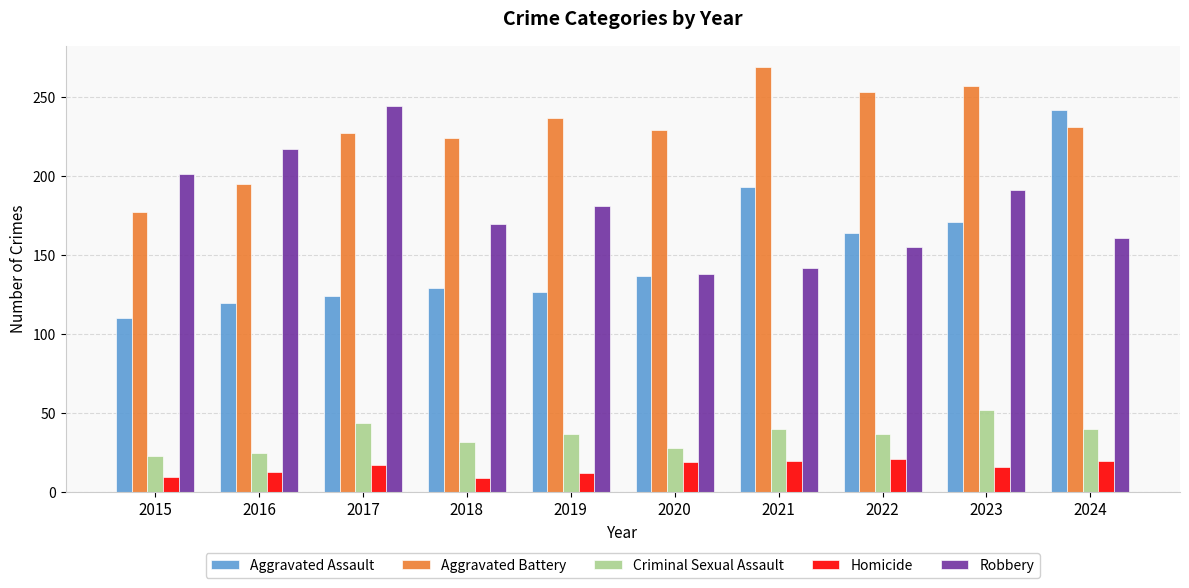

Rank the series at 2023 from highest to lowest value.

Aggravated Battery, Robbery, Aggravated Assault, Criminal Sexual Assault, Homicide